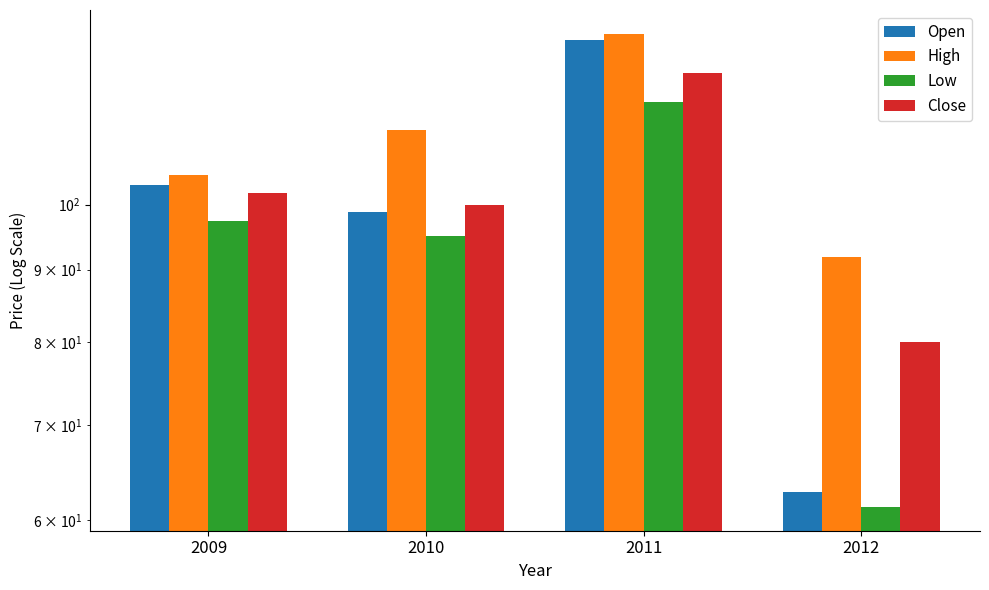

How many bars are there in total?

16